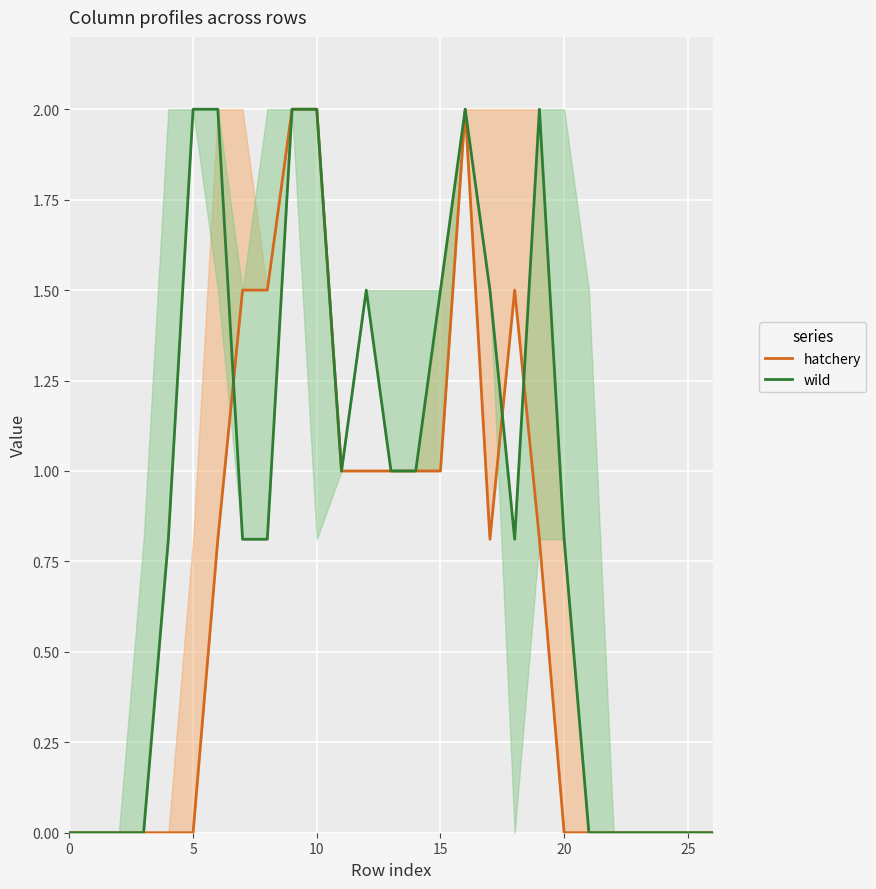

At 18, list the series in order from largest to smallest.

hatchery, wild